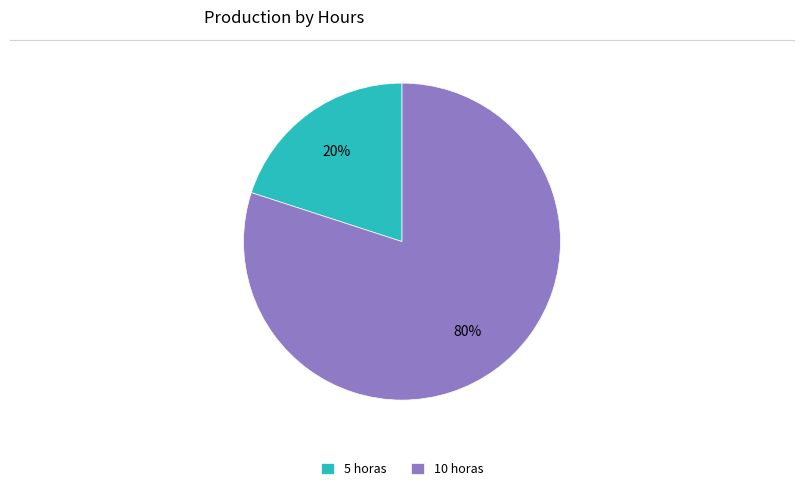

To the nearest percent, what portion does 10 horas represent?

80%